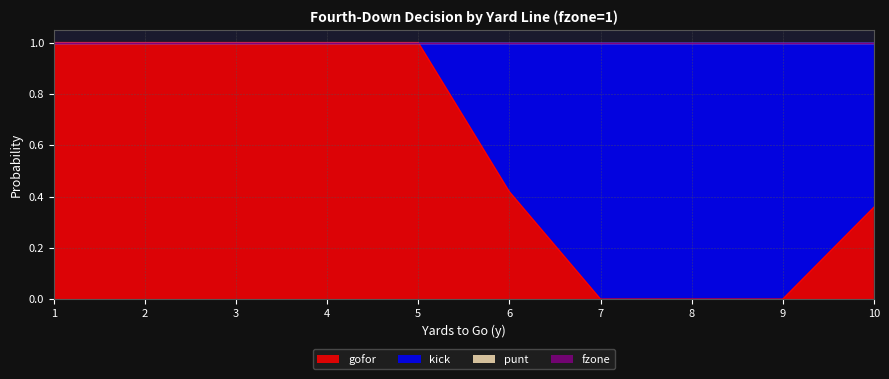

What is the spread (max minus min) of values at 10?

0.6